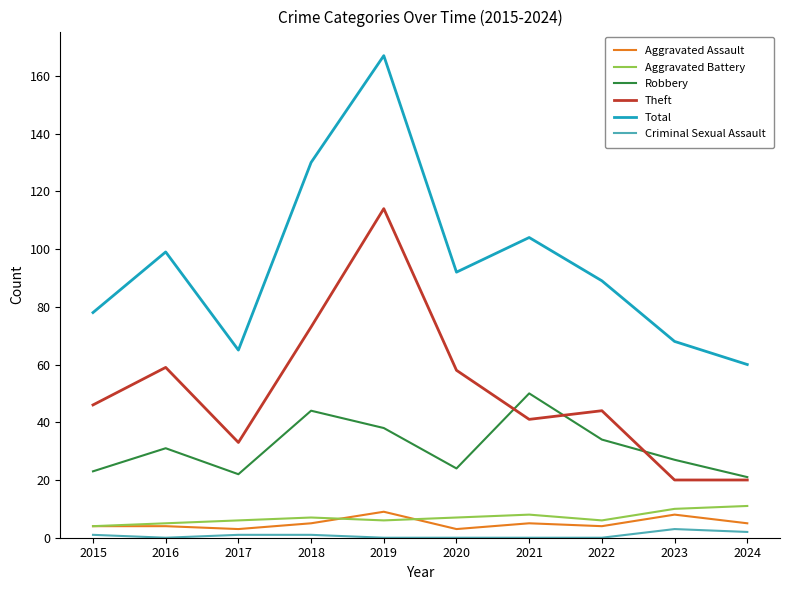

Which label corresponds to the largest value in the chart?

2019